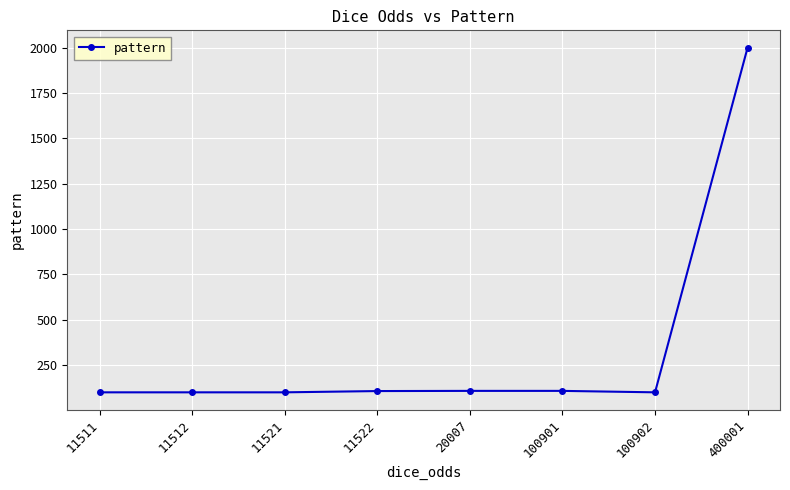

What is the greatest value displayed?

2001